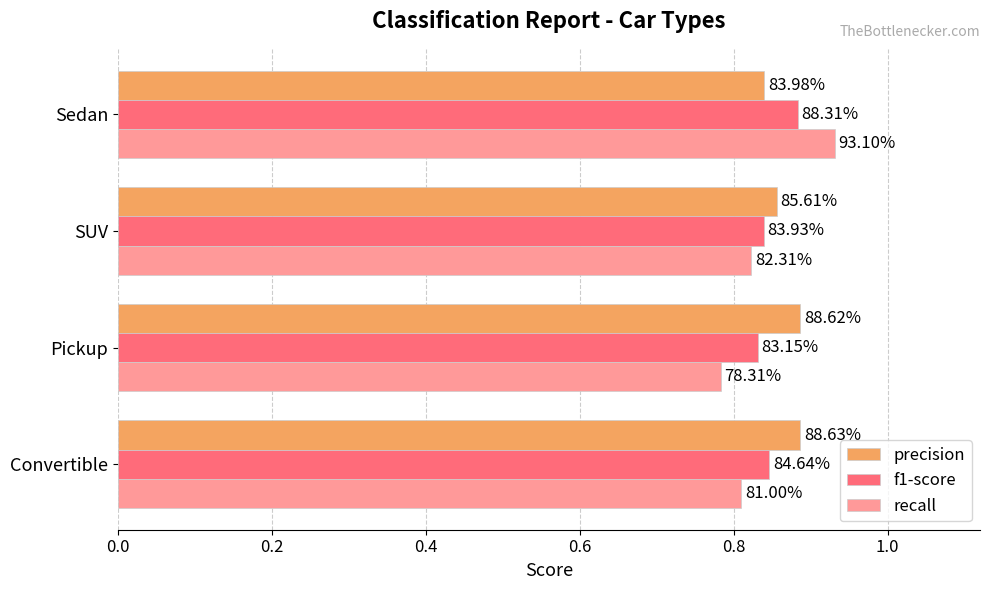

What are all the series names shown in the legend?

precision, f1-score, recall